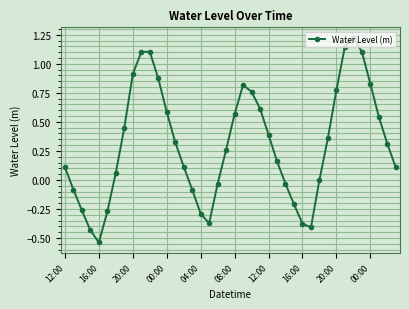

How many interior local peaks (higher than both neighbors) does the data have?

3